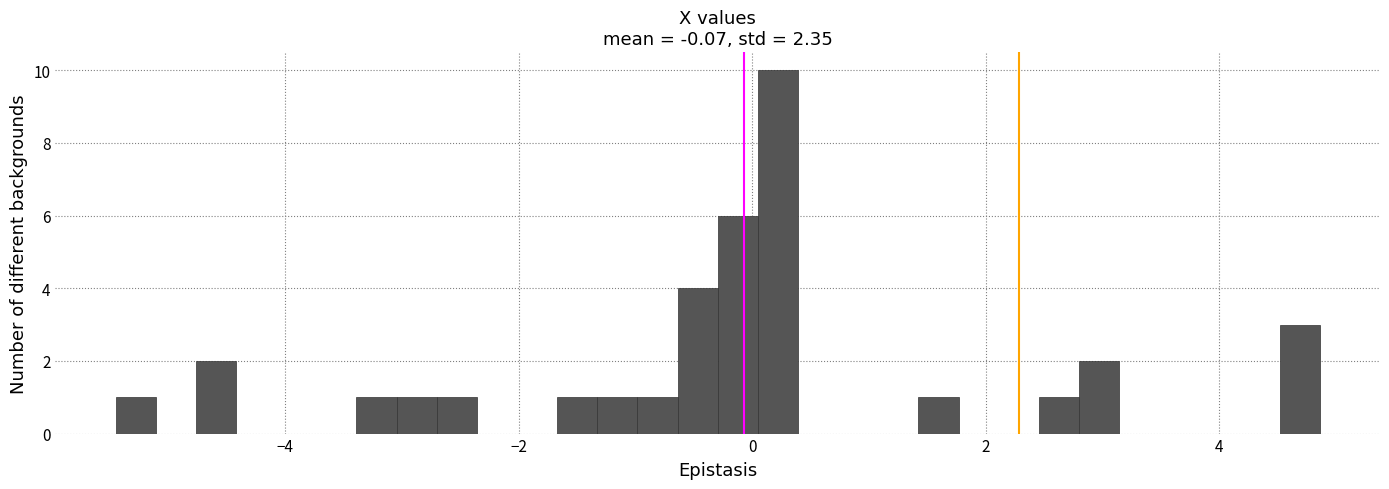

Read against the x-axis, roughly where is the centre of the tallest bar?

0.2